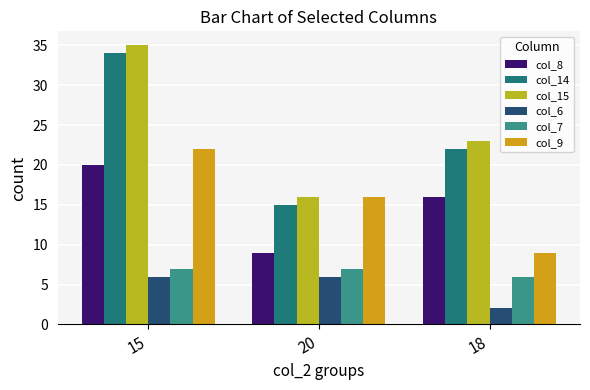

What is the sum of all col_15 values?

74